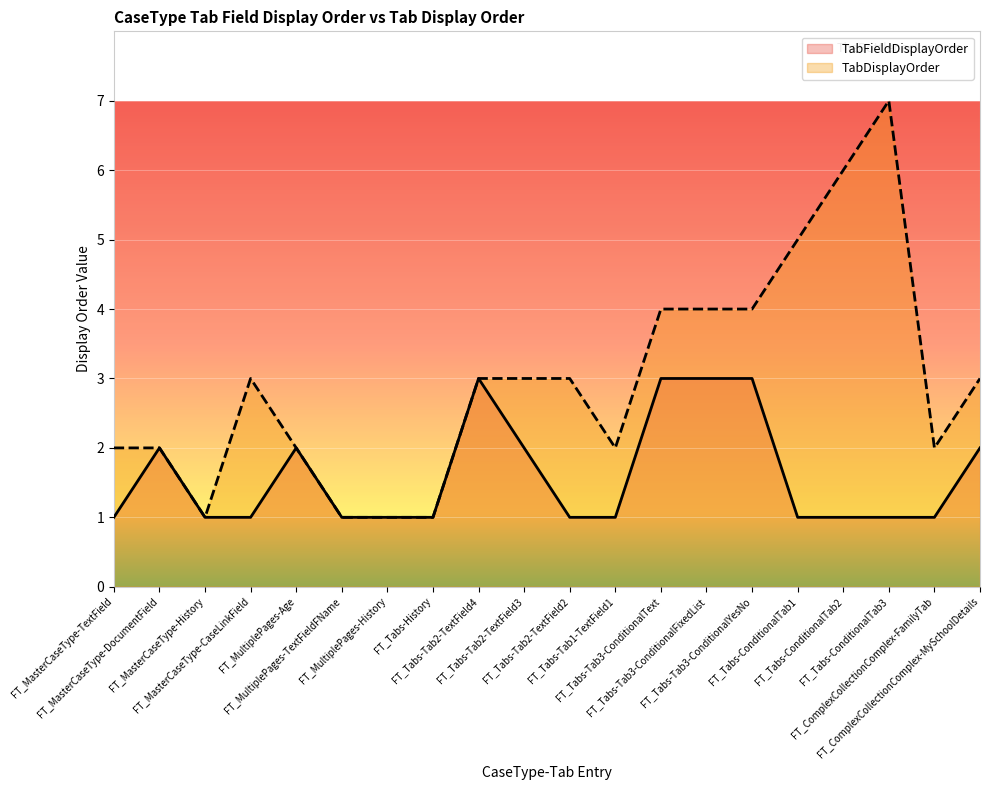

What is the highest value of the TabDisplayOrder series?

7